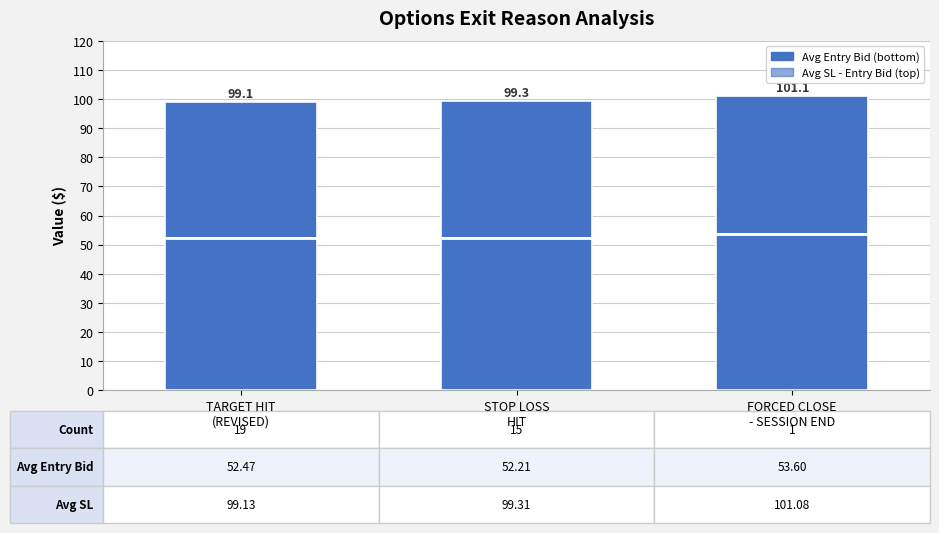

True or false: Avg SL has a value of 47.1 at STOP LOSS
HIT.

True